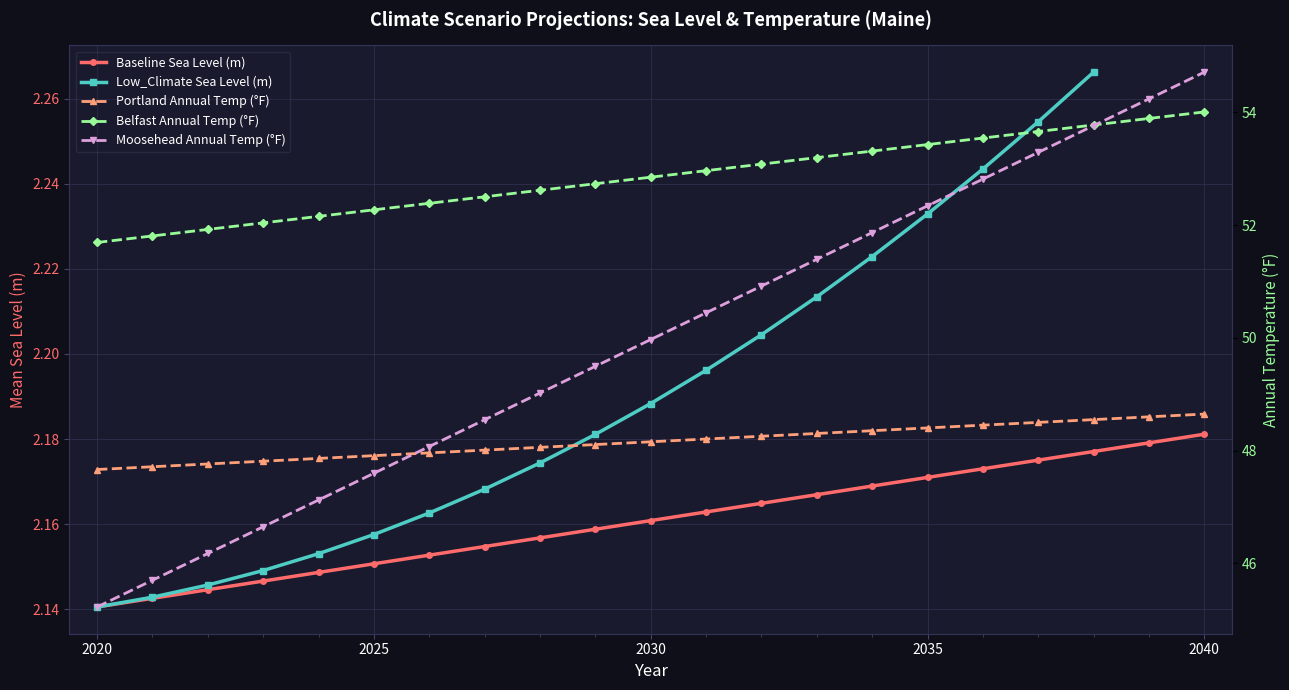

At which label is the value closest to 49?

2028